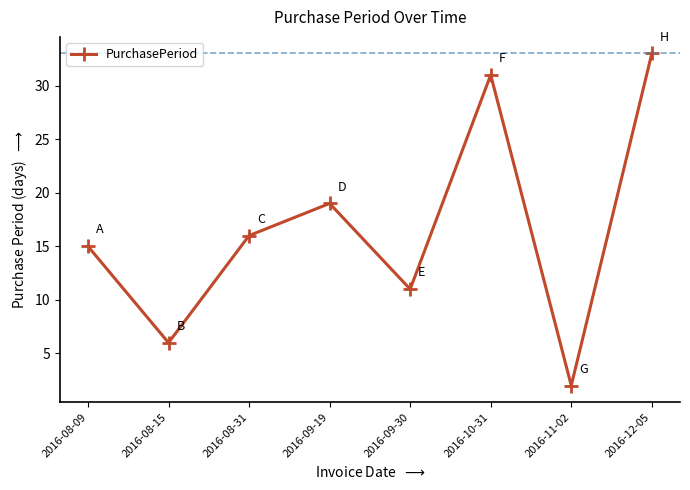

What is the ratio of the value at 2016-09-19 to the value at 2016-08-15?

3.2